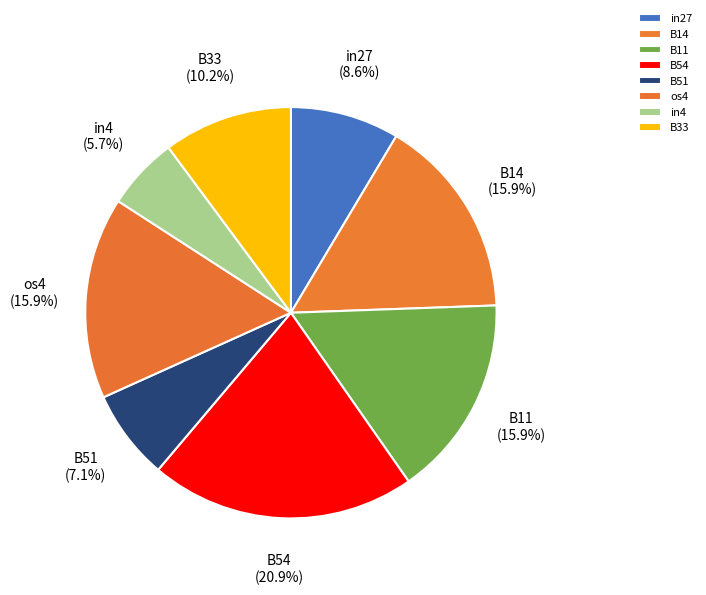

To the nearest percent, what is the combined percentage of os4 and B11?

32%